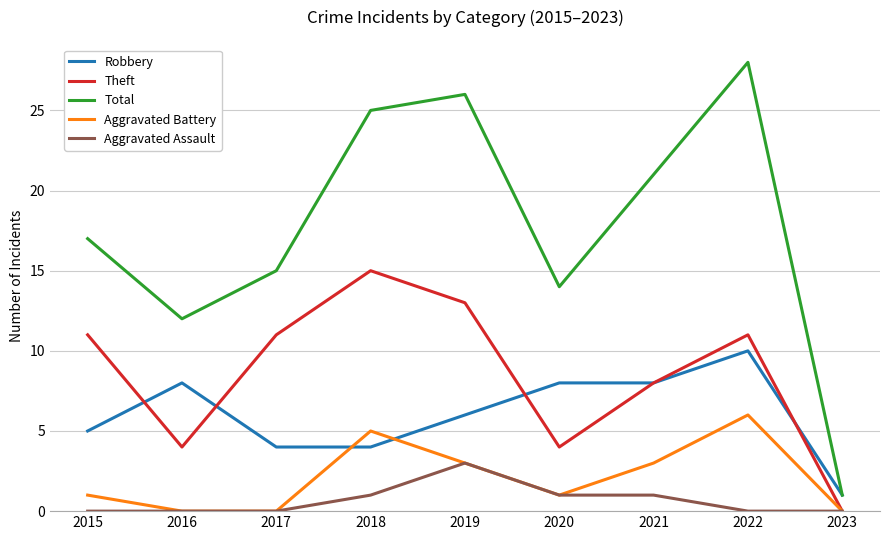

Reading left to right, what are all the values shown in this chart?

Robbery: 2015=5	2016=8	2017=4	2018=4	2019=6	2020=8	2021=8	2022=10	2023=1
Theft: 2015=11	2016=4	2017=11	2018=15	2019=13	2020=4	2021=8	2022=11	2023=0
Total: 2015=17	2016=12	2017=15	2018=25	2019=26	2020=14	2021=21	2022=28	2023=1
Aggravated Battery: 2015=1	2016=0	2017=0	2018=5	2019=3	2020=1	2021=3	2022=6	2023=0
Aggravated Assault: 2015=0	2016=0	2017=0	2018=1	2019=3	2020=1	2021=1	2022=0	2023=0